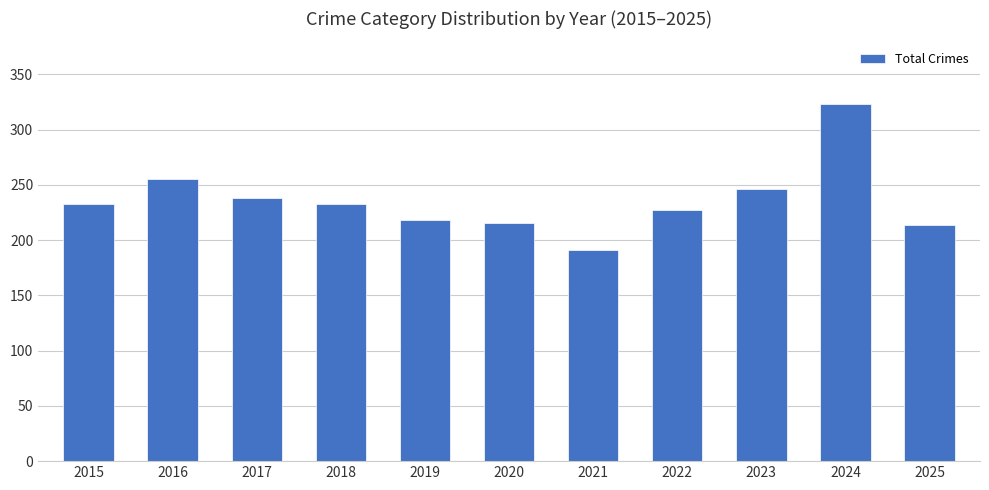

Reading right to left, extract all data points from this chart.

2025=214	2024=323	2023=246	2022=227	2021=191	2020=216	2019=218	2018=233	2017=238	2016=255	2015=233